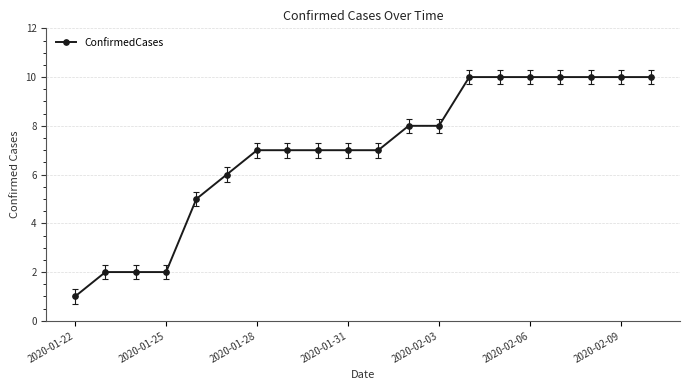

How many categories are shown in the chart?

20